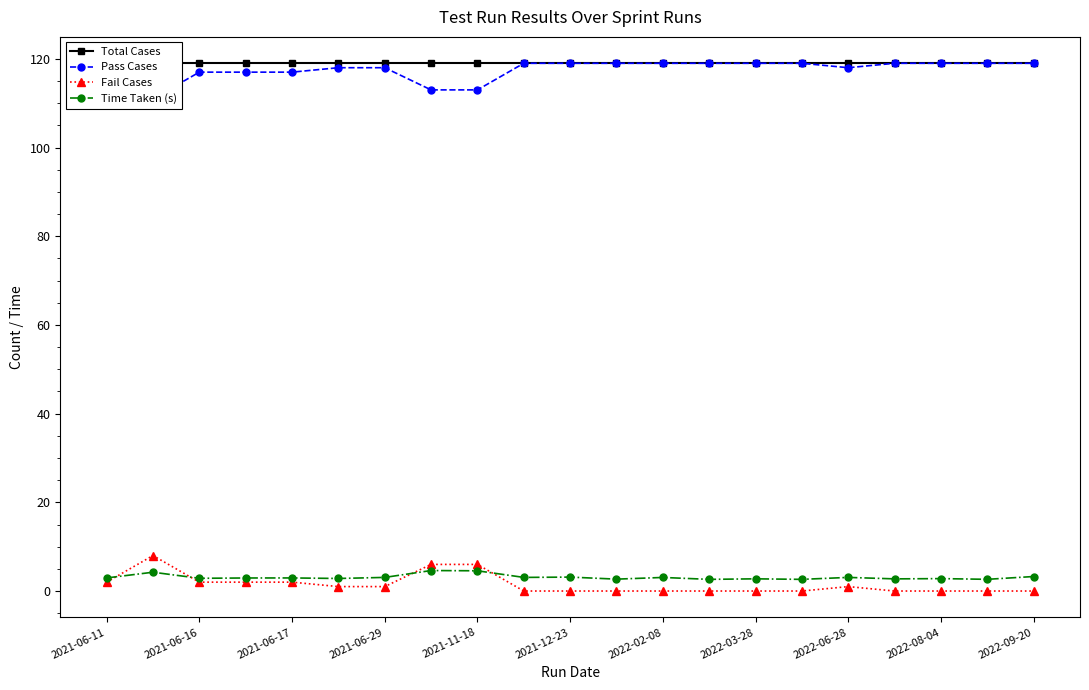

True or false: Time Taken (s) has more than 1 points higher than both neighbors.

True